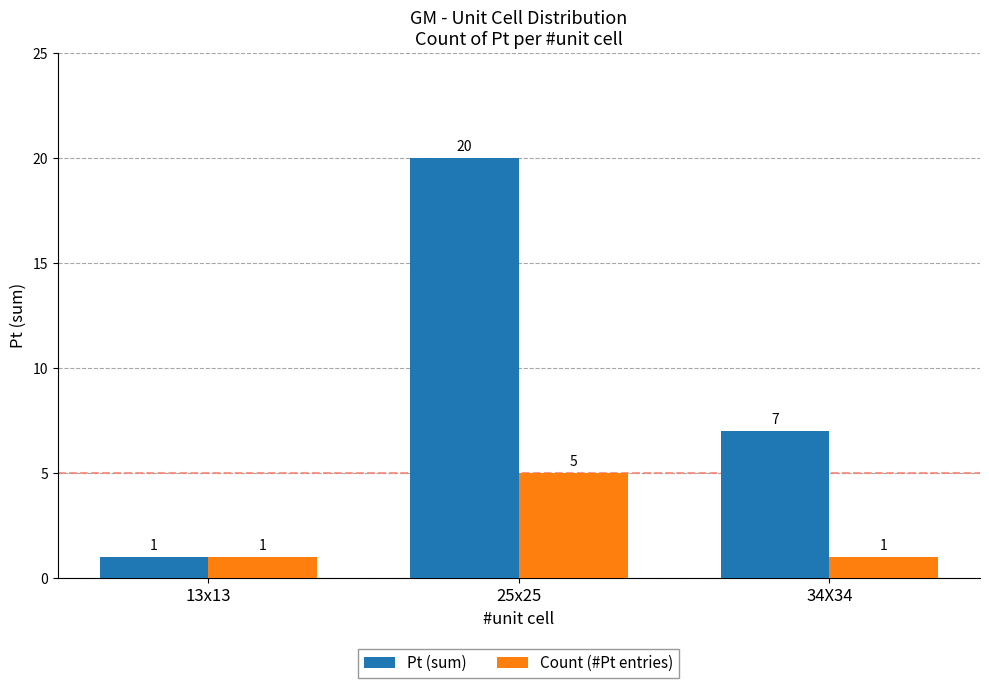

Which category has the highest value in the Pt (sum) series?

25x25